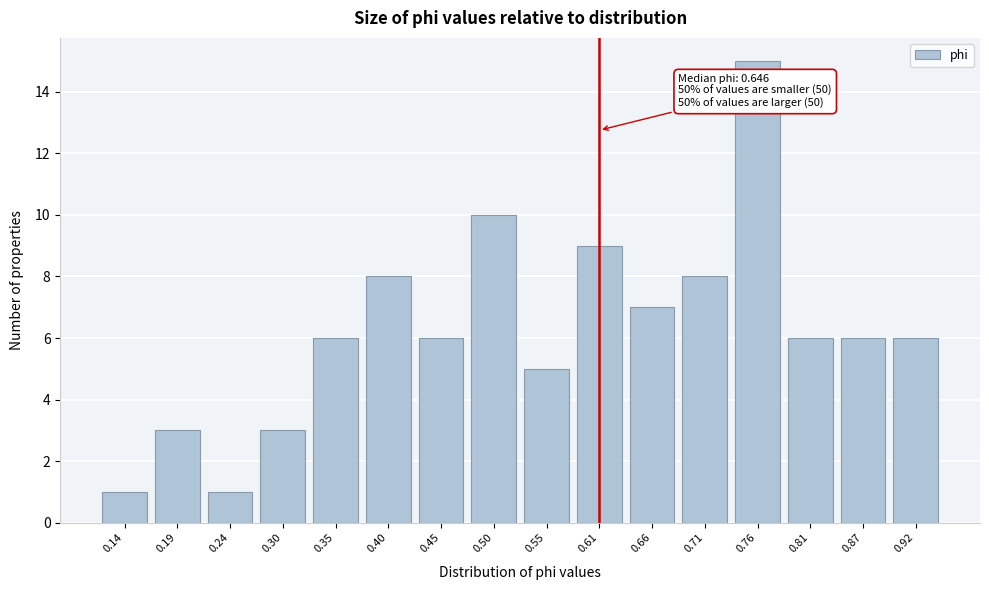

Reading left to right, transcribe all the data shown in this chart.

0.14=1	0.19=3	0.24=1	0.30=3	0.35=6	0.40=8	0.45=6	0.50=10	0.55=5	0.61=9	0.66=7	0.71=8	0.76=15	0.81=6	0.87=6	0.92=6